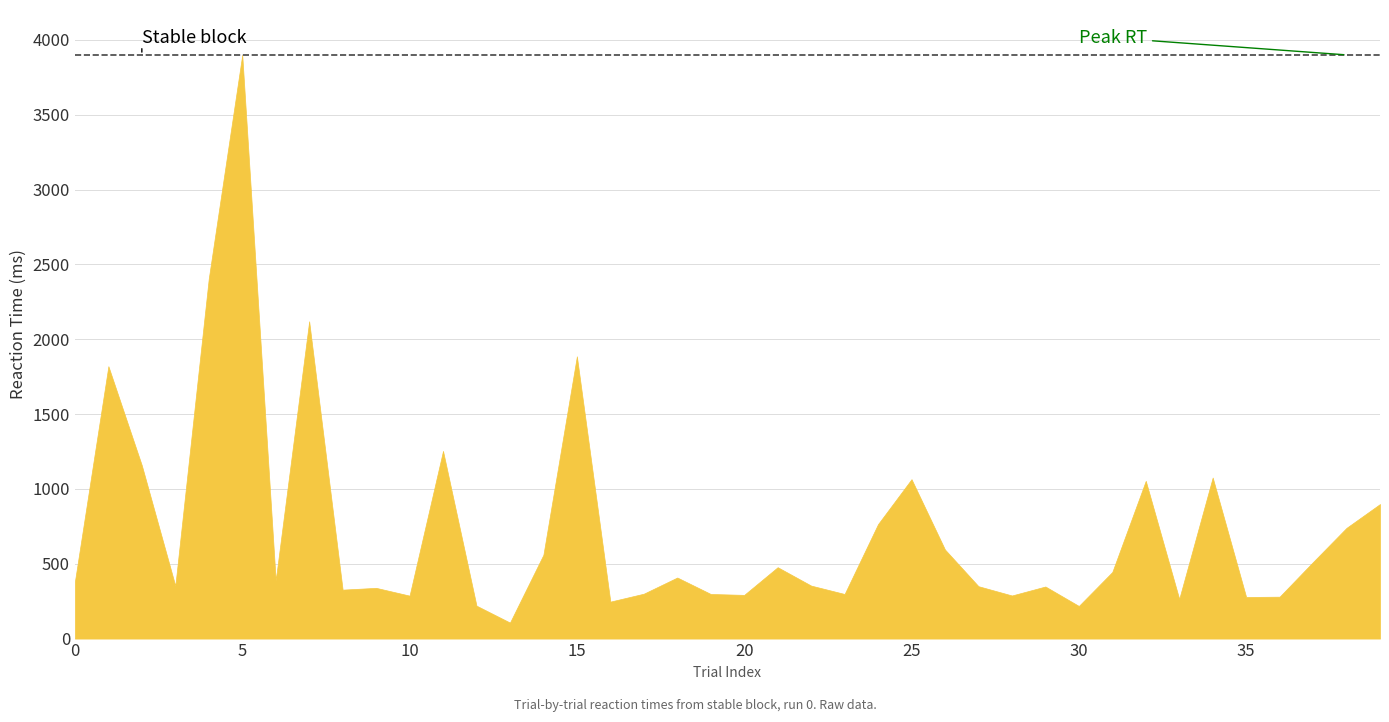

What is the value of the 19th point from the left?

408